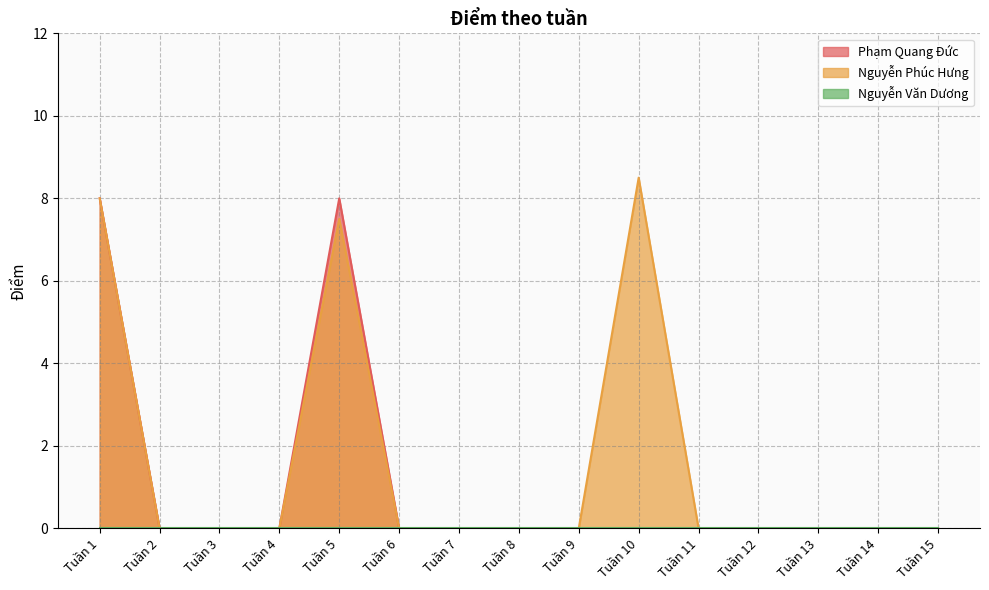

How many data points does each series have?

15